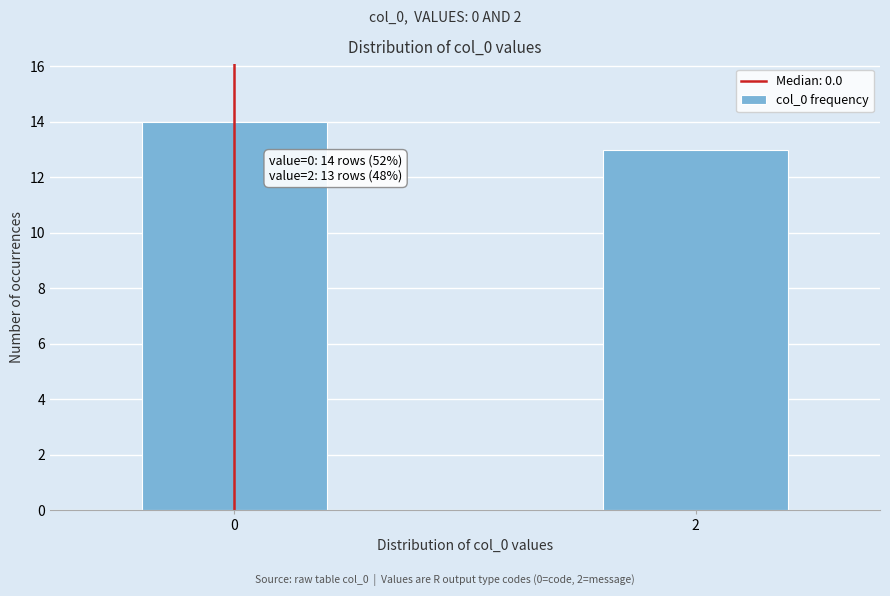

Reading left to right, what are all the values shown in this chart?

0=14	2=13